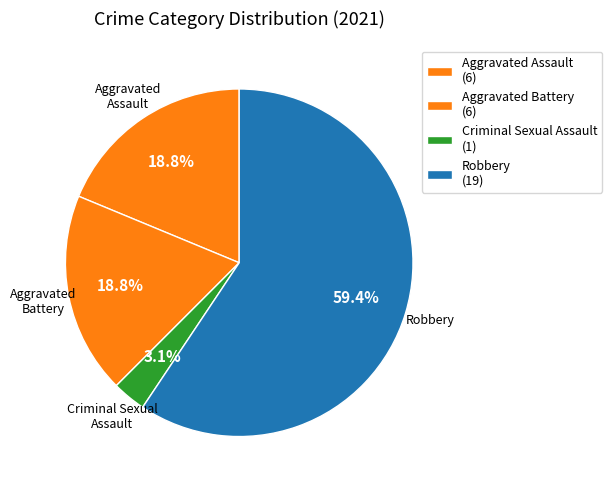

To the nearest percent, what portion does Robbery represent?

59%